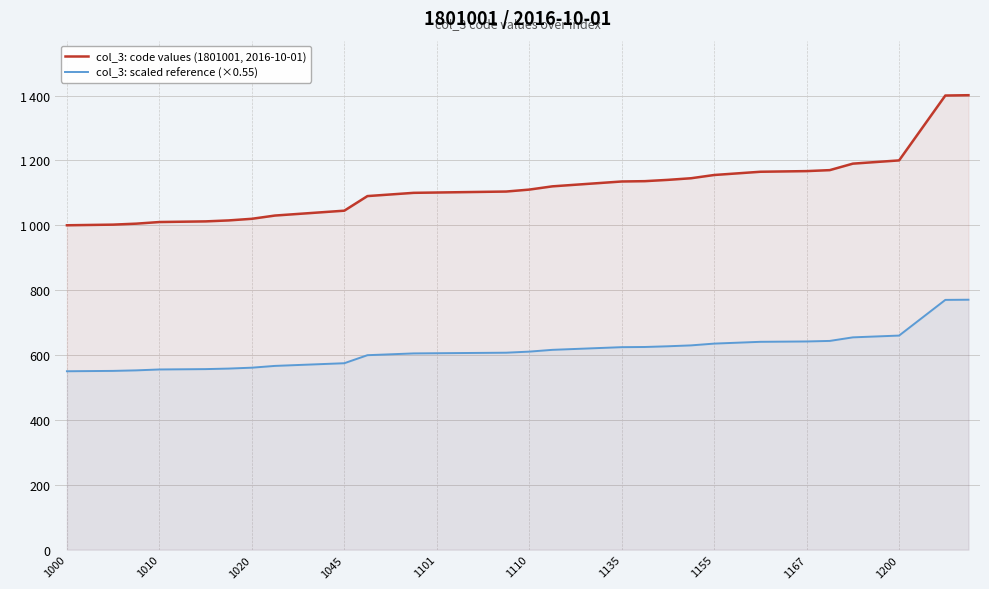

What is the sum of the col_3: code values (1801001, 2016-10-01) values at 17 and 23?

2232.0